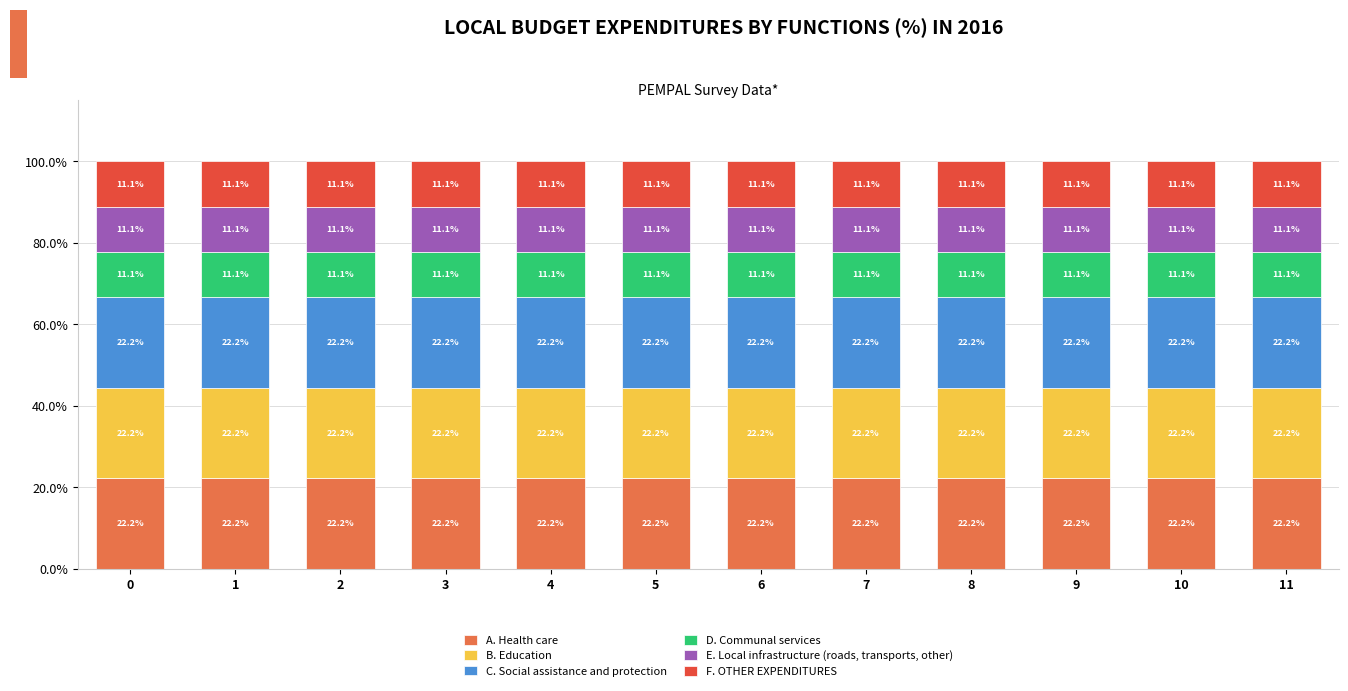

The value of A. Health care at 5 is 33.9. True or false?

False